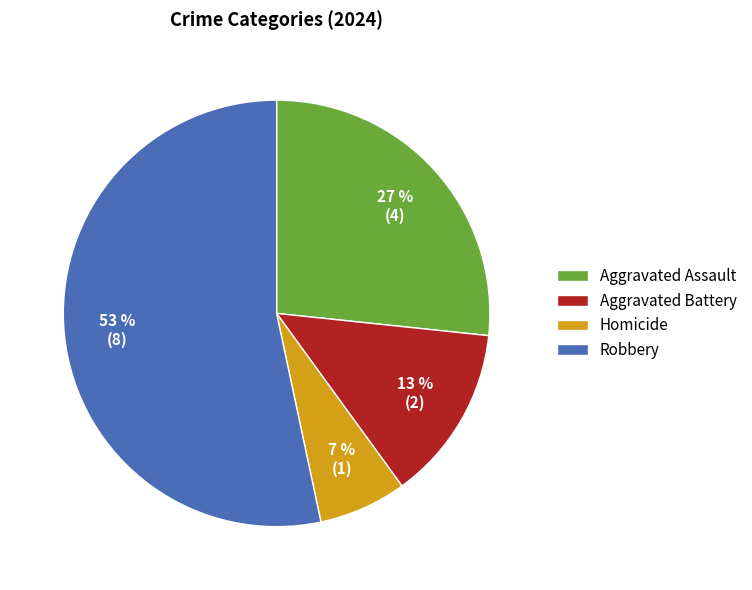

How many segments does this pie chart have?

4